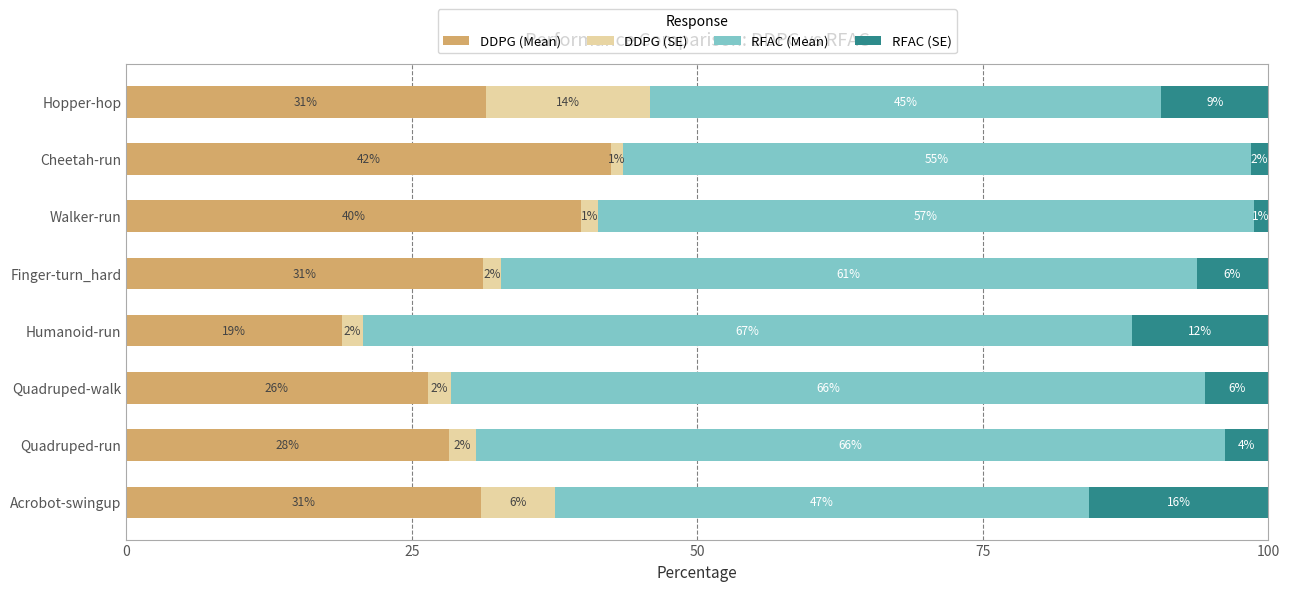

What are all the series names shown in the legend?

DDPG (Mean), DDPG (SE), RFAC (Mean), RFAC (SE)